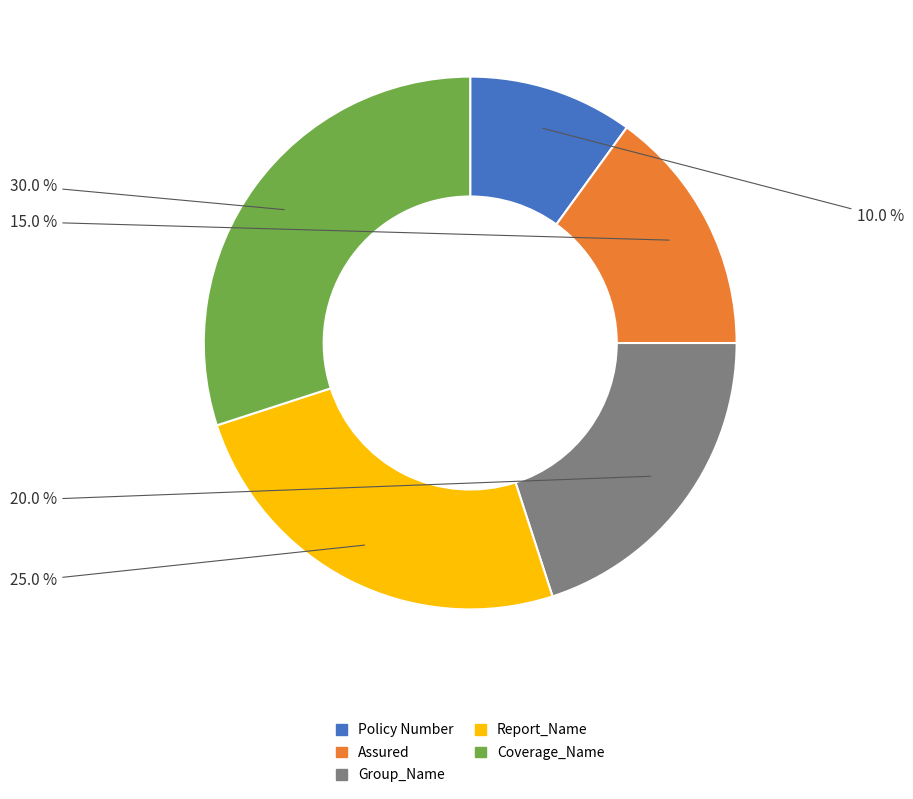

Does any single category account for the majority?

No